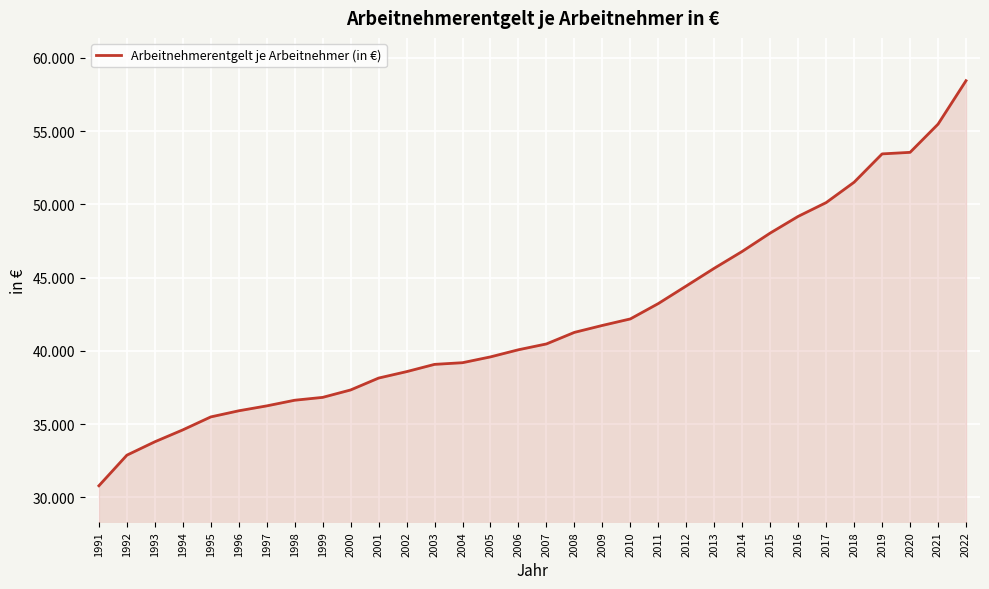

What value does the data have at 2011, to the nearest 50?

43250